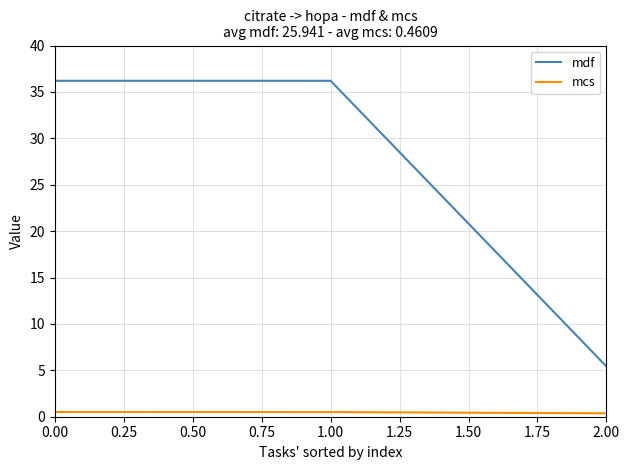

Does the chart display data point markers on the line(s)?

No